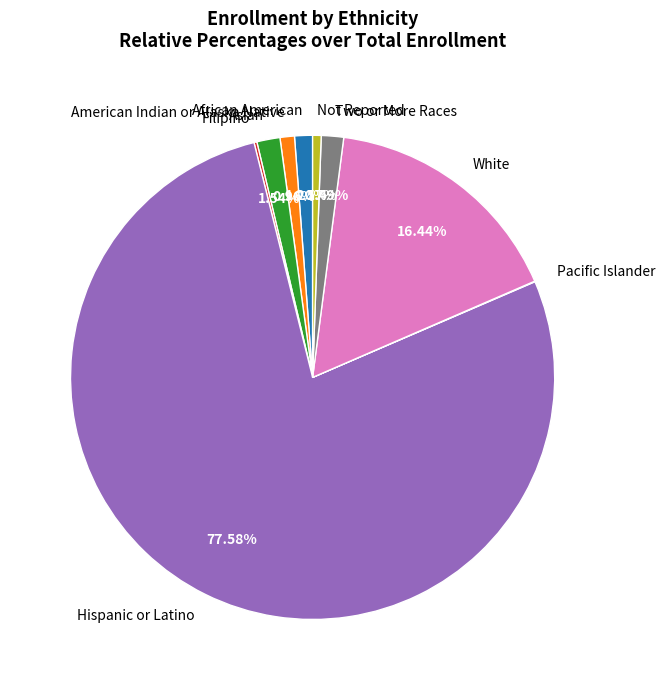

Between Asian and Not Reported, which is larger?

Asian